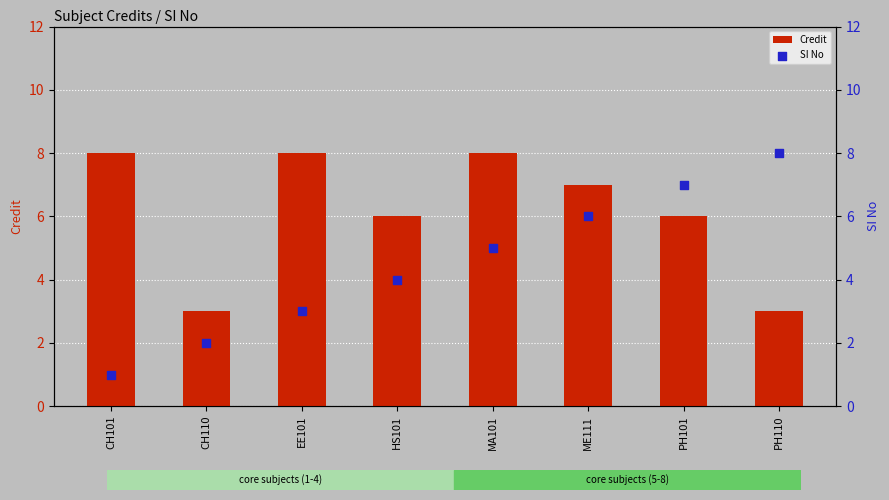

Which series has the widest spread of Y values?

SI No